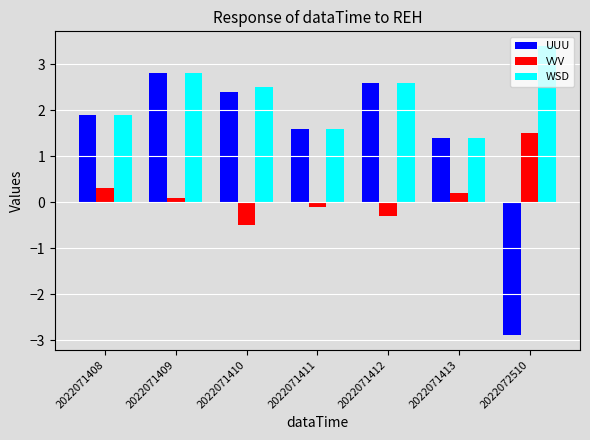

Which label corresponds to the smallest value in the chart?

2022072510